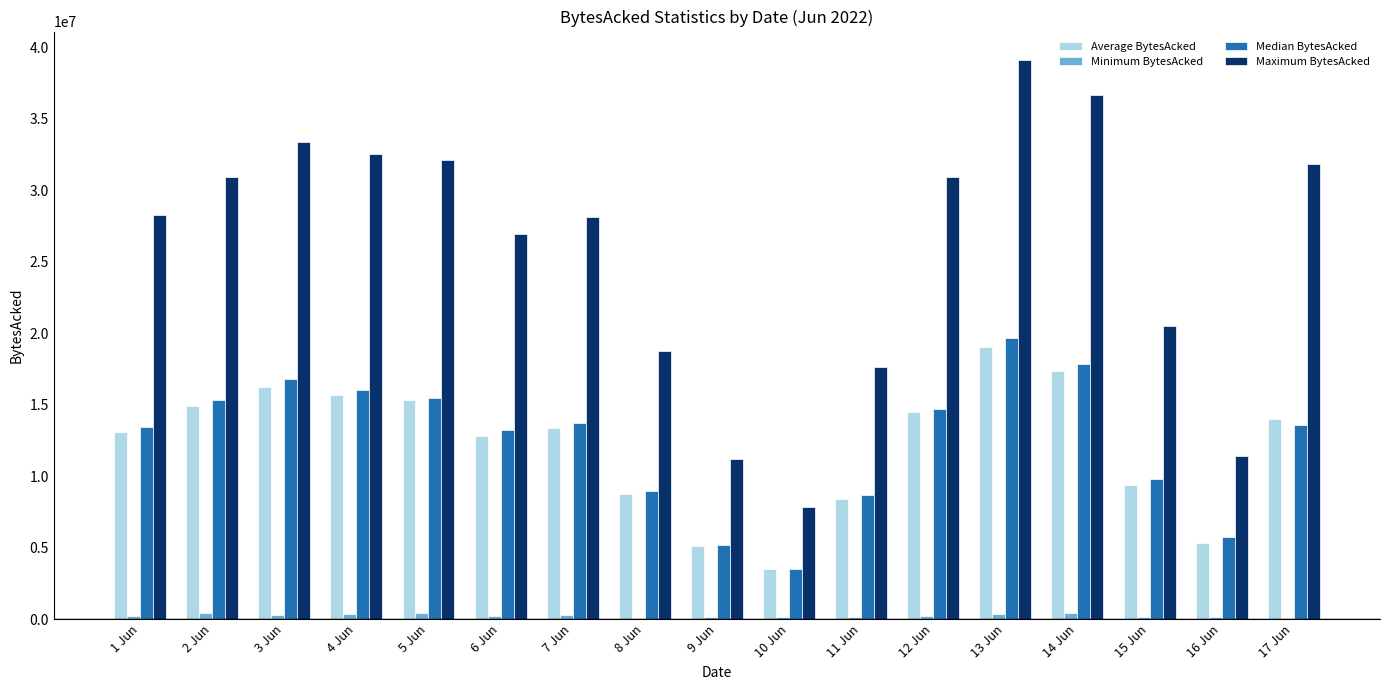

The value of Maximum BytesAcked at 14 Jun is 53479518.9. True or false?

False